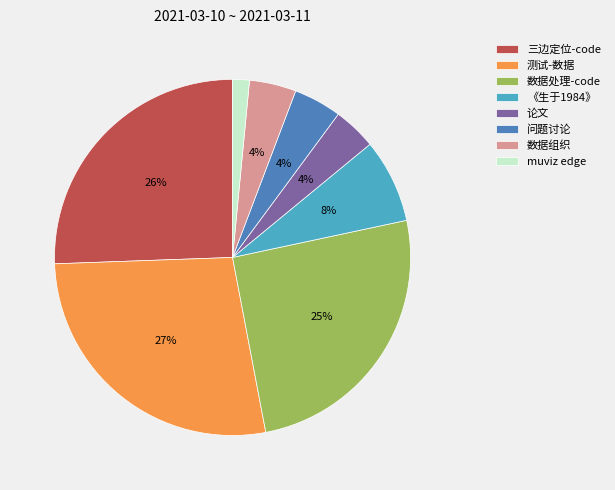

What is the largest slice in the pie chart?

测试-数据